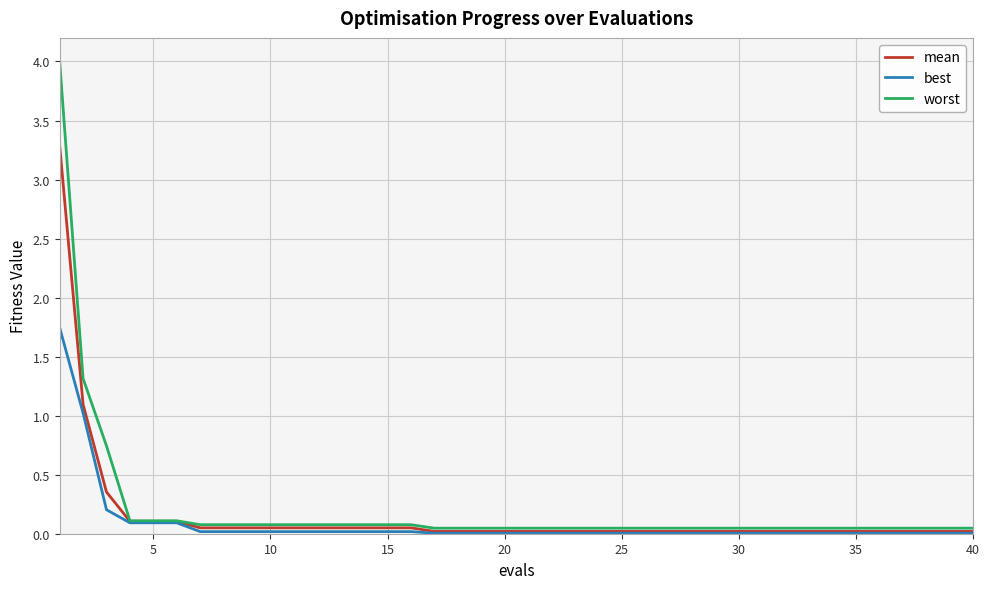

Which series has the largest range (max minus min)?

worst